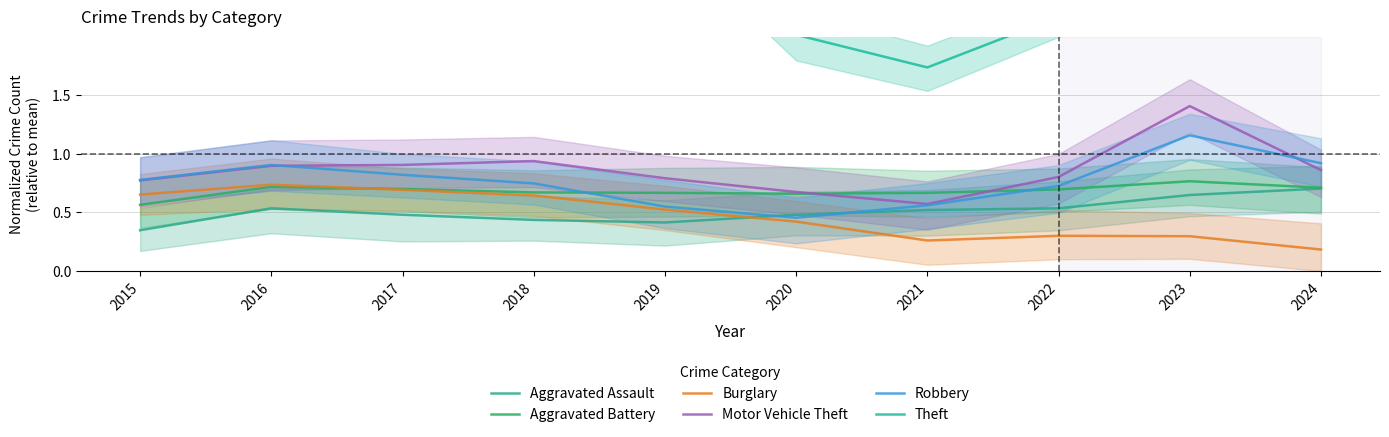

True or false: Aggravated Assault and Burglary intersect in this chart.

True